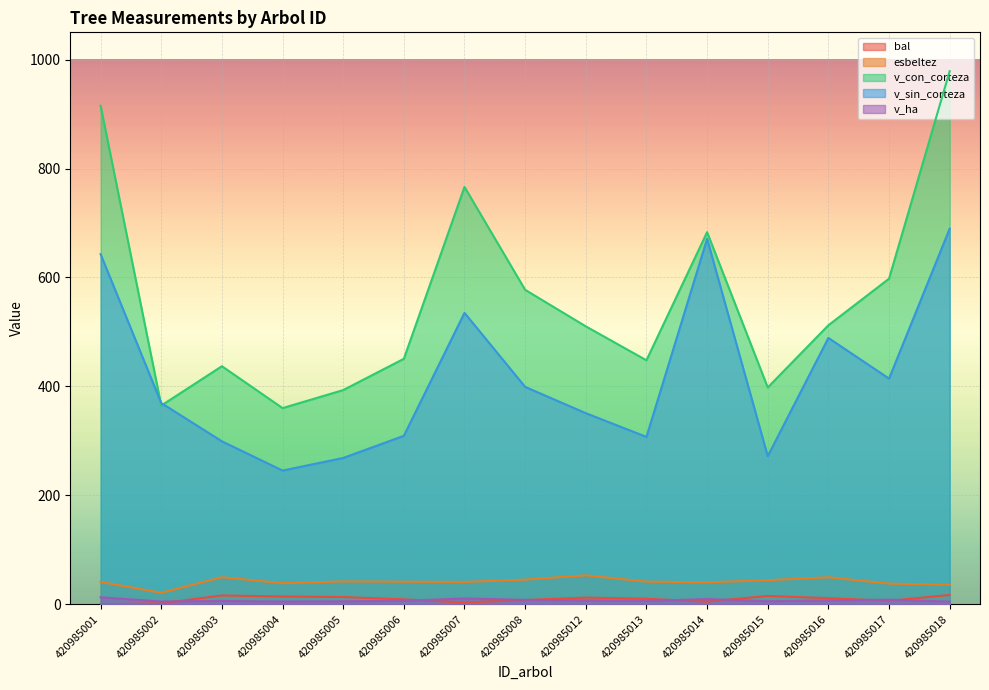

At which category is the sum across all series the highest?

420985018